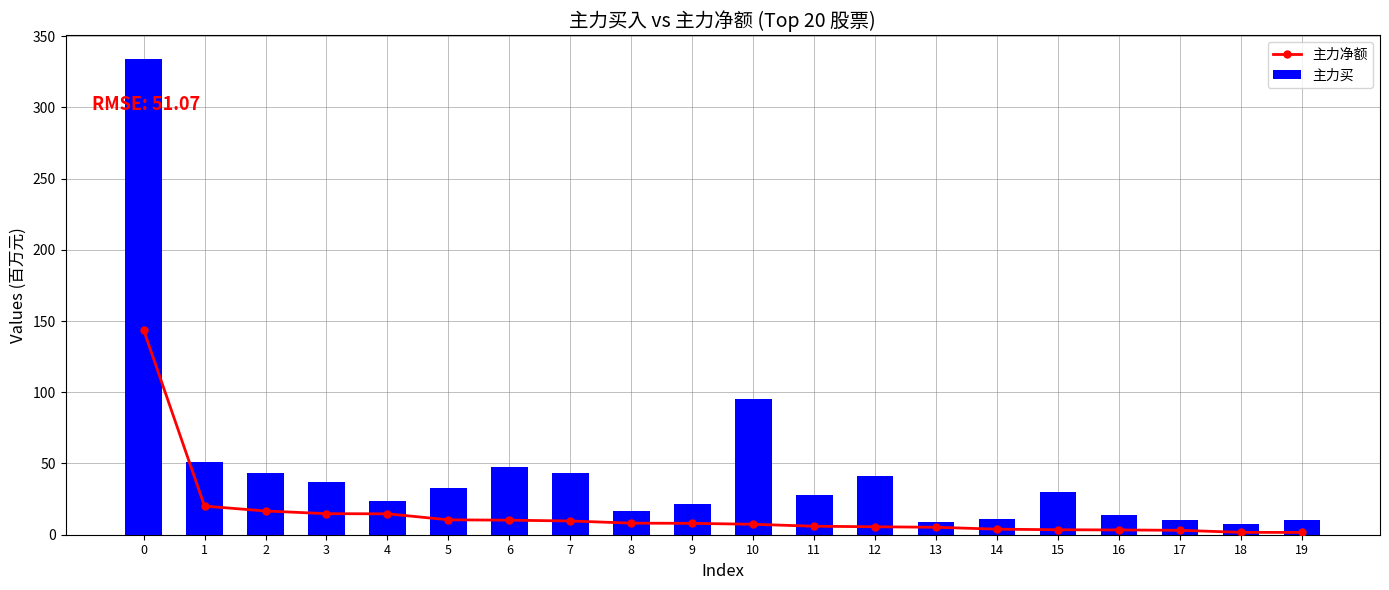

Reading left to right, transcribe all the data shown in this chart.

主力净额: 0=143.9	1=20.1	2=16.7	3=14.8	4=14.7	5=10.5	6=10.2	7=9.6	8=8.1	9=8.0	10=7.3	11=6.0	12=5.6	13=5.2	14=3.9	15=3.5	16=3.3	17=3.1	18=1.7	19=1.6
主力买: 0=334.0	1=50.7	2=43.1	3=37.1	4=24.0	5=32.8	6=47.2	7=43.1	8=16.6	9=21.3	10=95.2	11=28.1	12=41.1	13=9.0	14=11.1	15=30.2	16=14.1	17=10.4	18=7.3	19=10.7